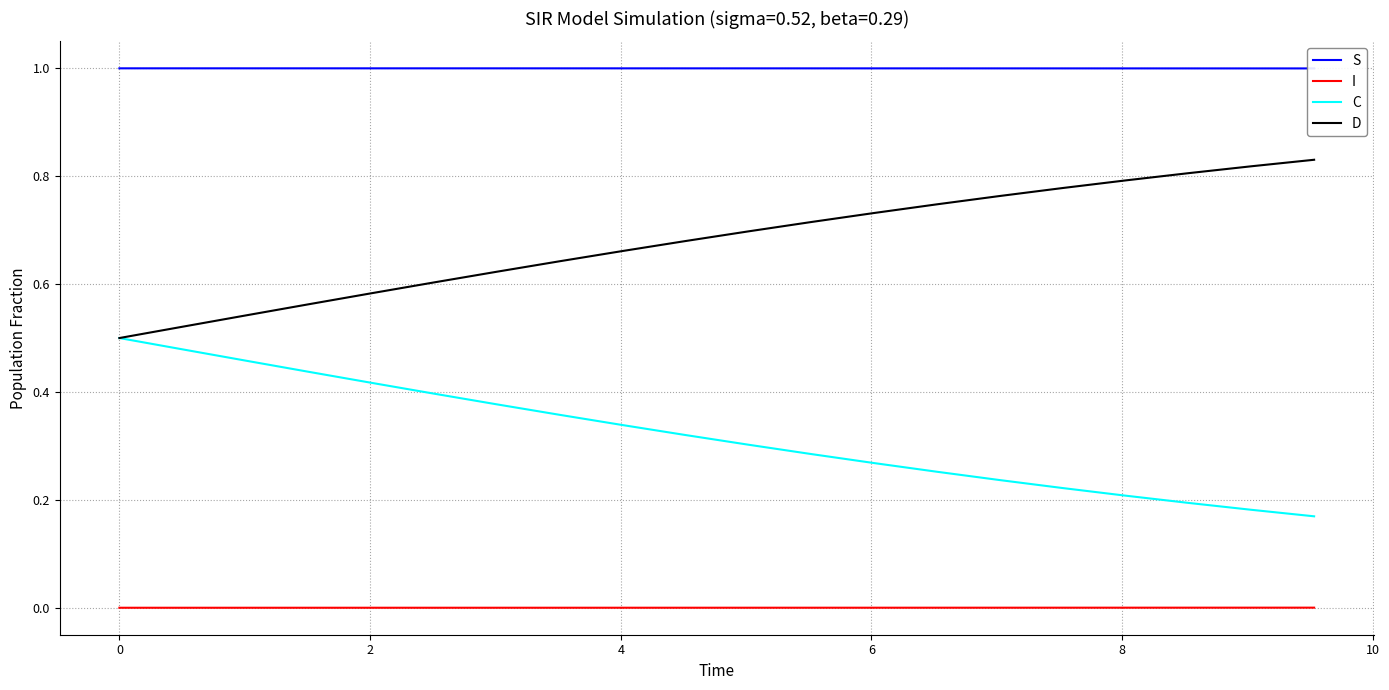

Count the I values in the range 0 to 1.

20